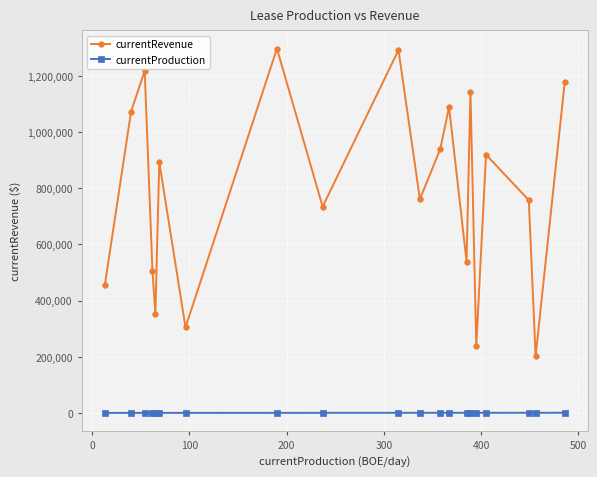

What is the smallest value displayed?

13